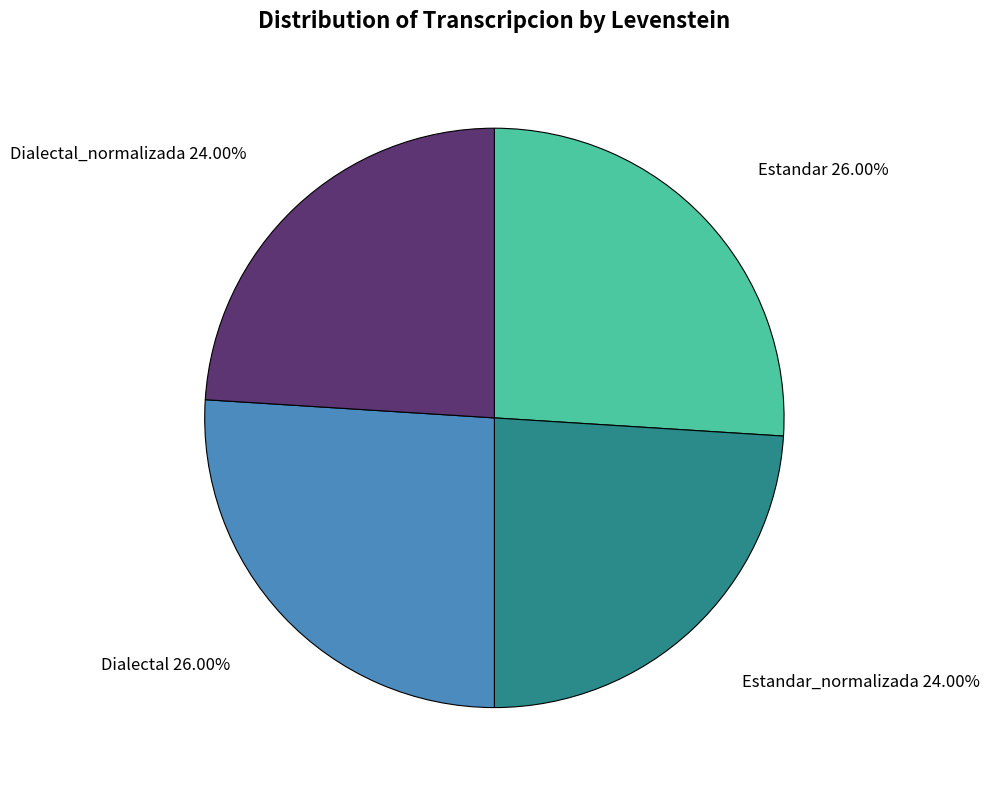

Is it true that Estandar_normalizada is 24% of the pie?

True